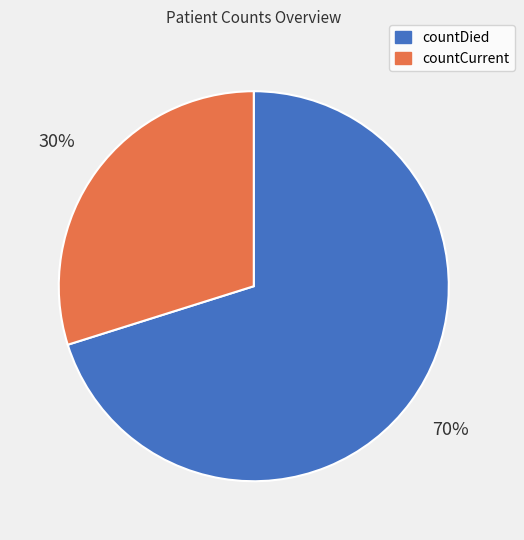

To the nearest percent, what is the combined percentage of countDied and countCurrent?

100%